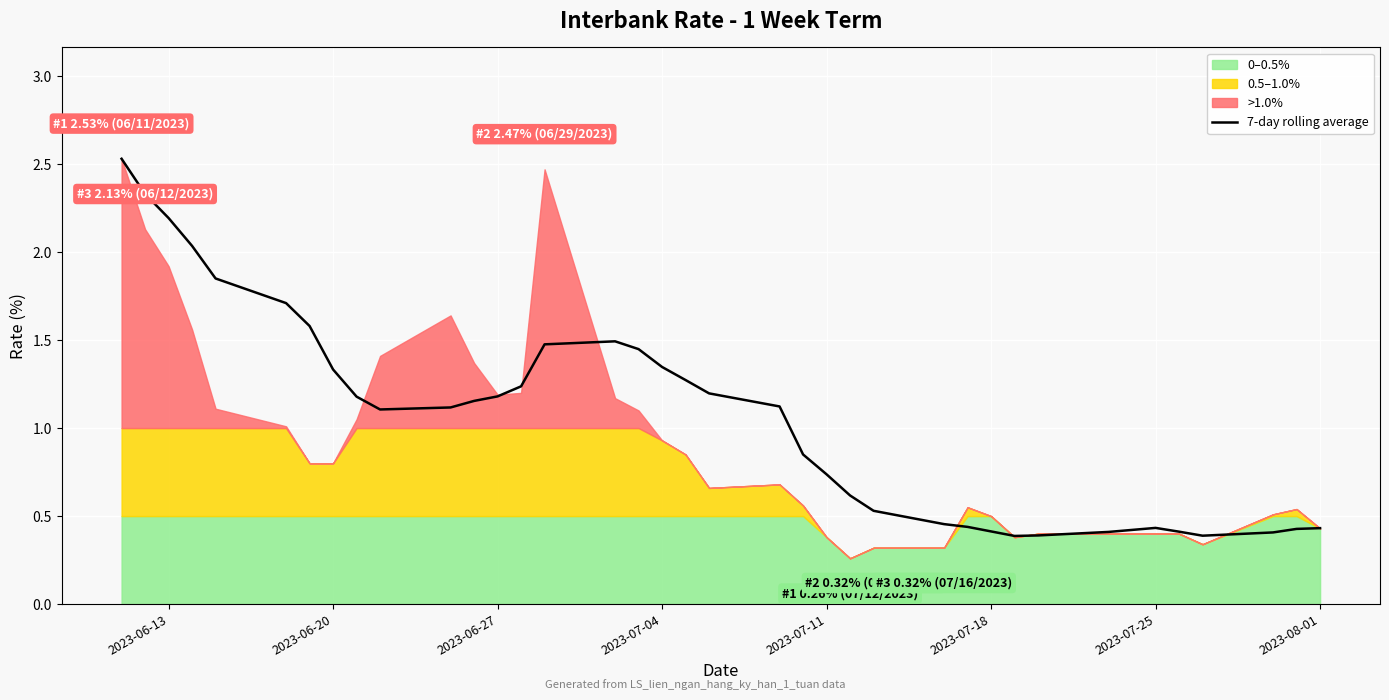

True or false: 7-day rolling average has a value of 0.4 at 2023-07-18.

True